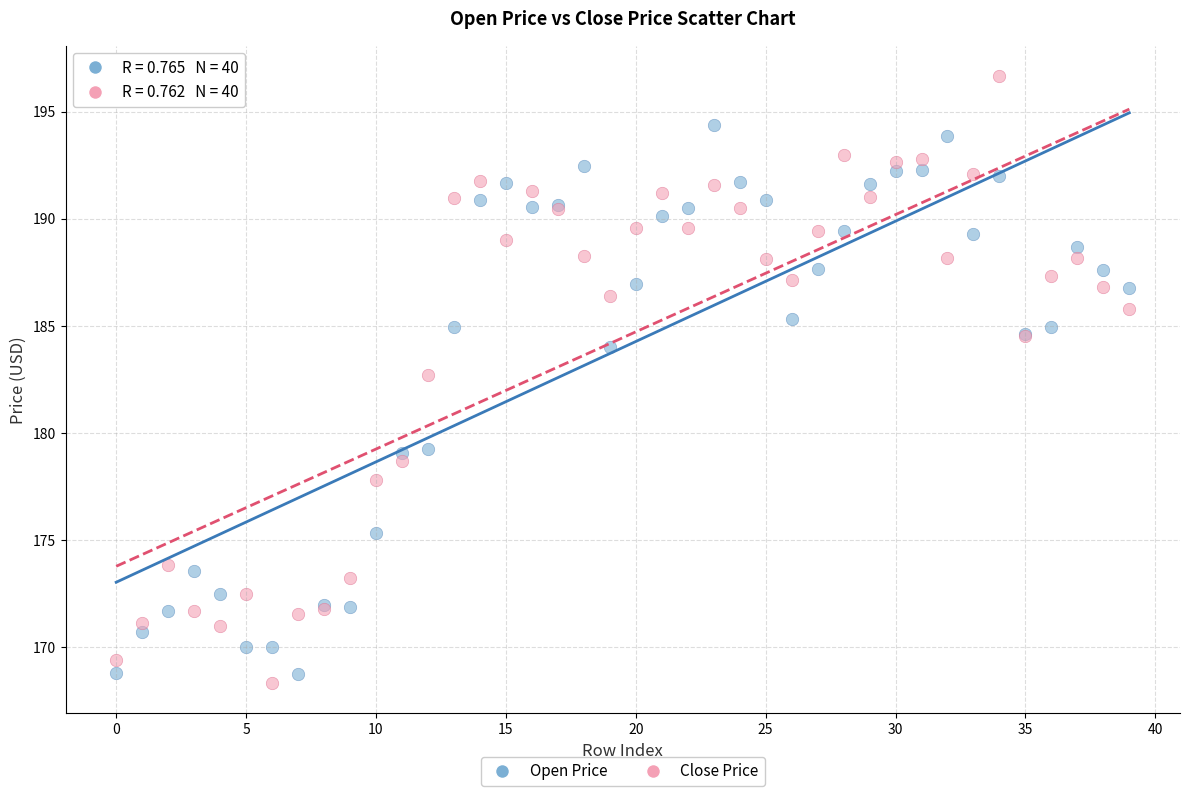

Which series reaches the maximum Y coordinate?

Close Price